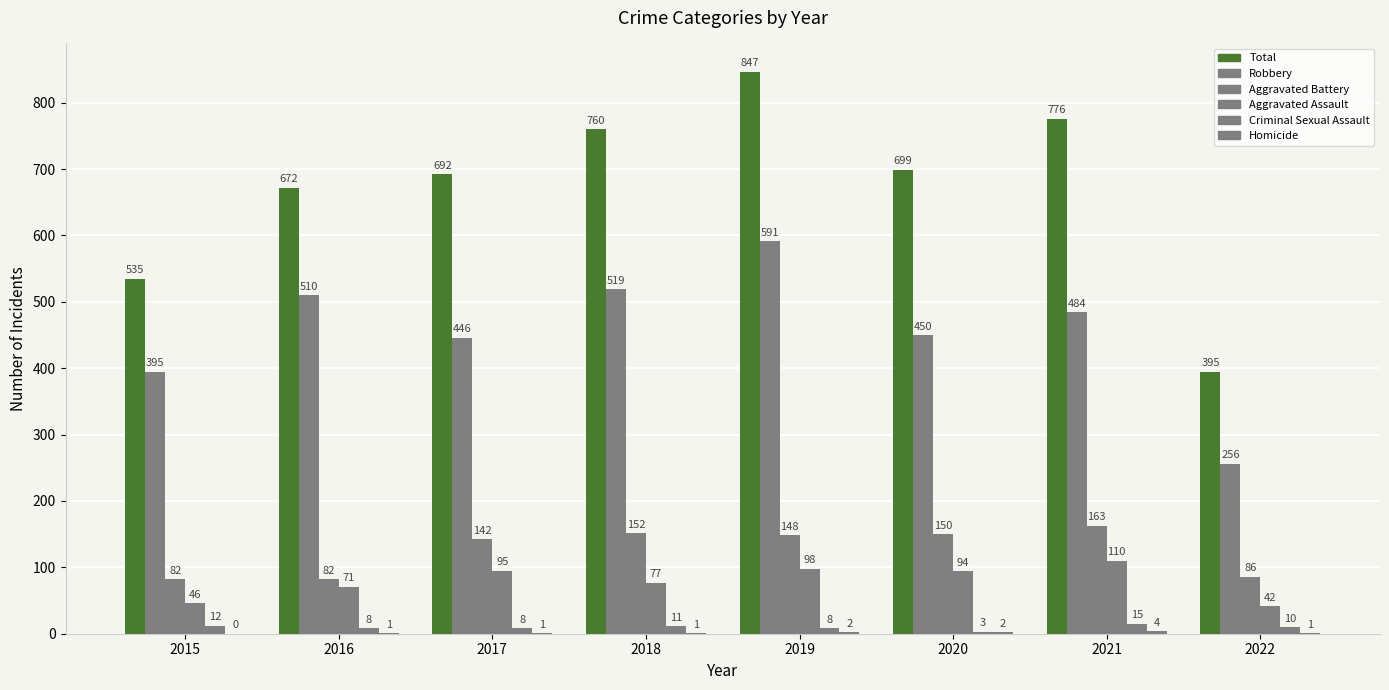

Are the bars horizontal?

No